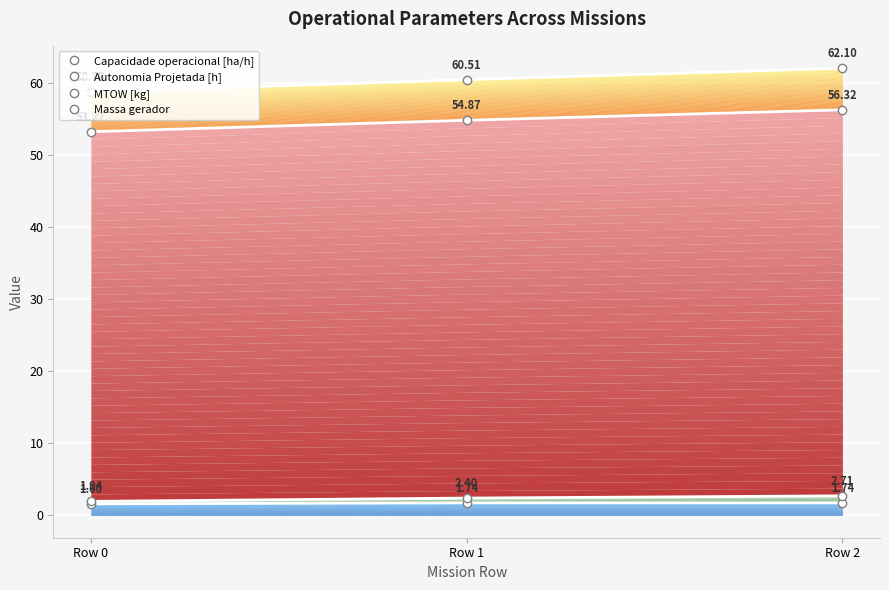

Between Row 0 and Row 1, which is larger?

Row 1